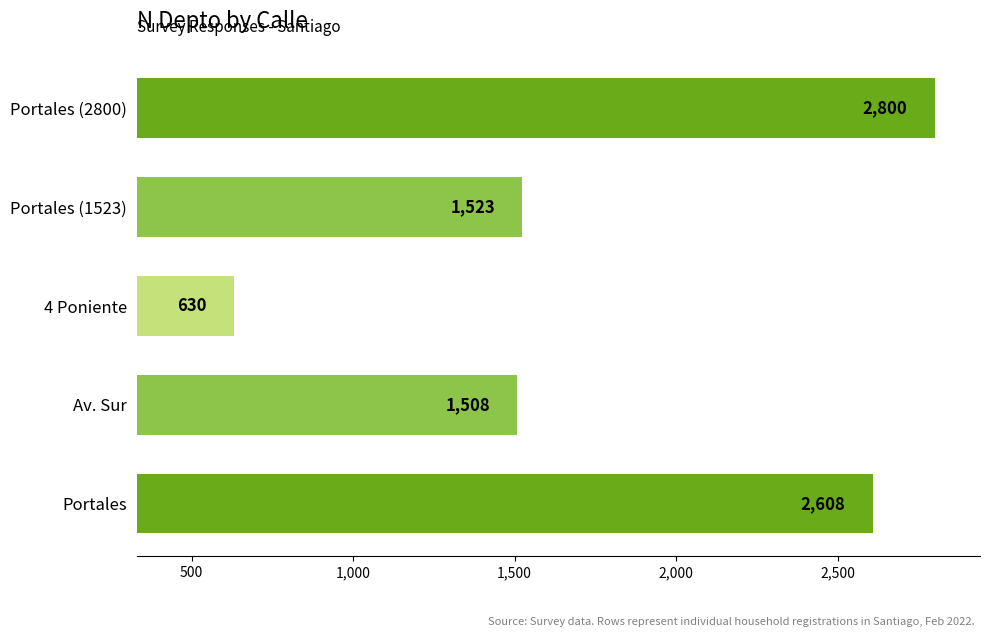

What is the difference between the second highest and minimum values?

1978